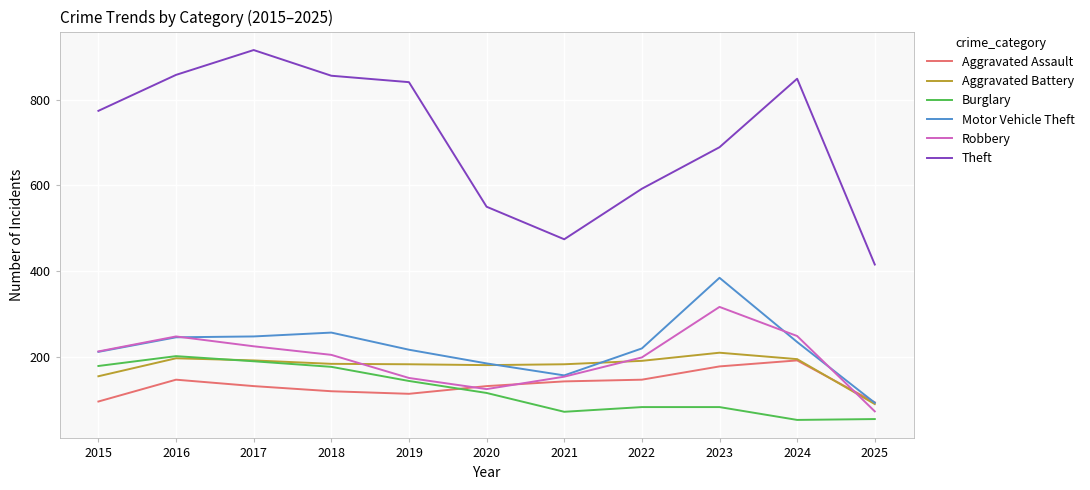

True or false: Theft and Robbery intersect in this chart.

False